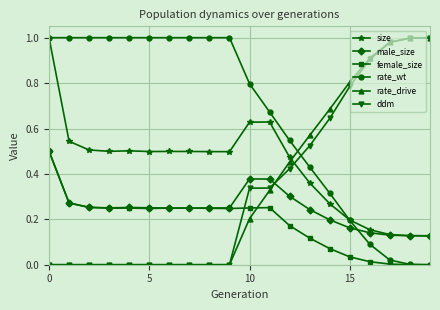

How many series are shown in this chart?

6